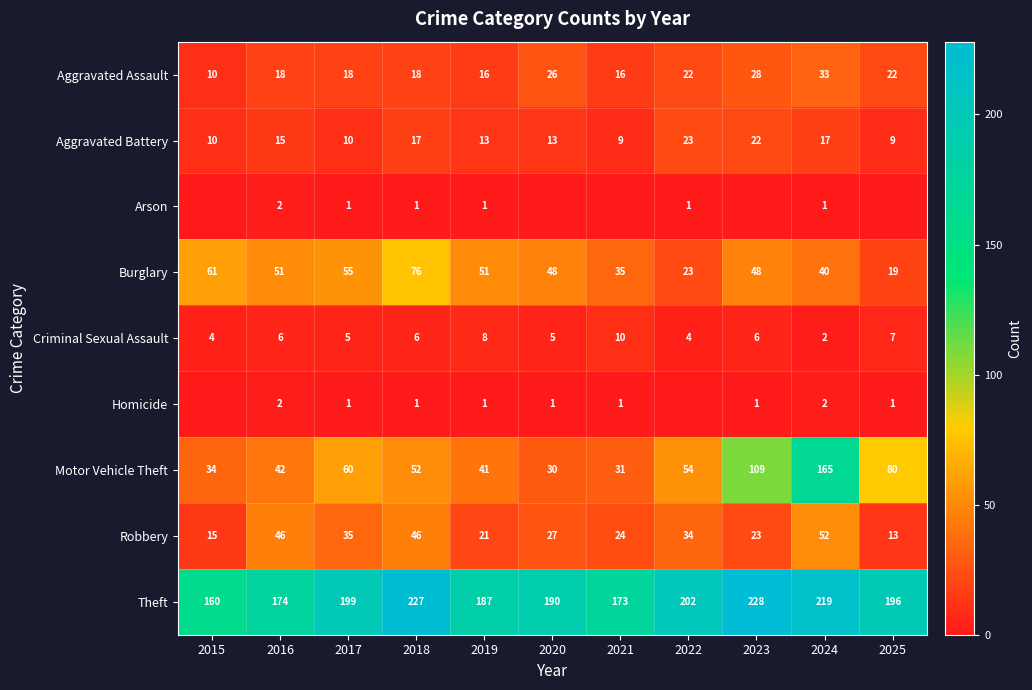

What is the difference between the highest and lowest values at 2016?

172